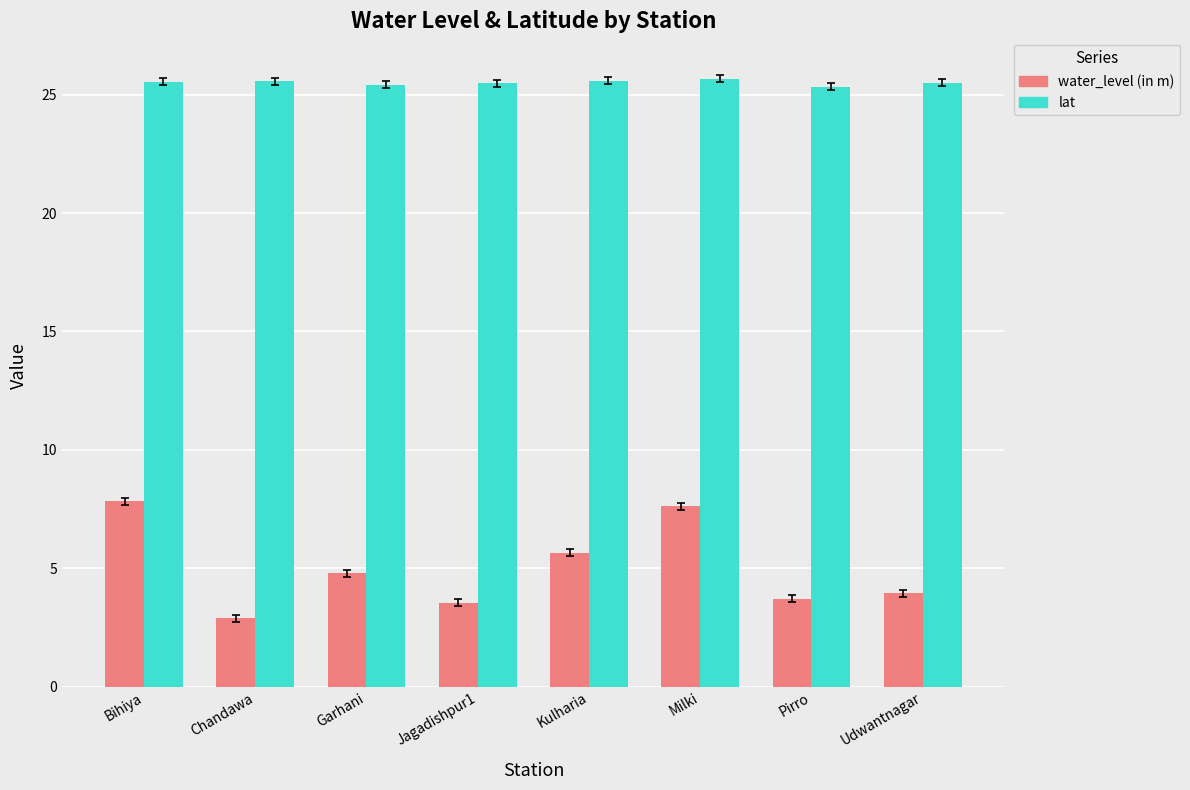

What is the sum of the lat values at Chandawa and Udwantnagar?

51.1